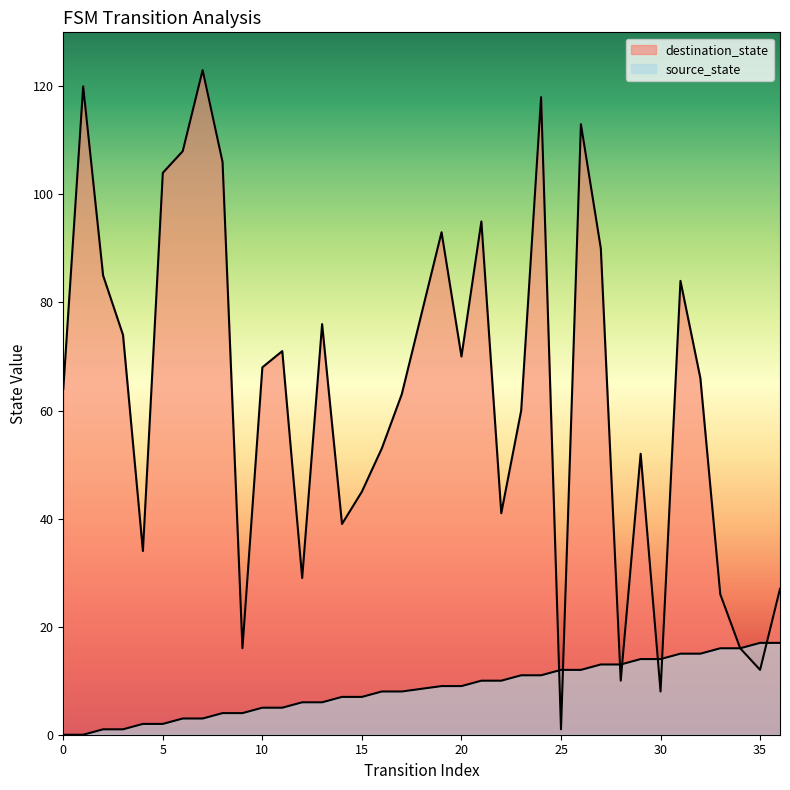

Rank the categories by source_state value from lowest to highest.

0, 1, 2, 3, 4, 5, 6, 7, 8, 9, 10, 11, 12, 13, 14, 15, 16, 17, 19, 20, 21, 22, 23, 24, 25, 26, 27, 28, 29, 30, 31, 32, 33, 34, 35, 36